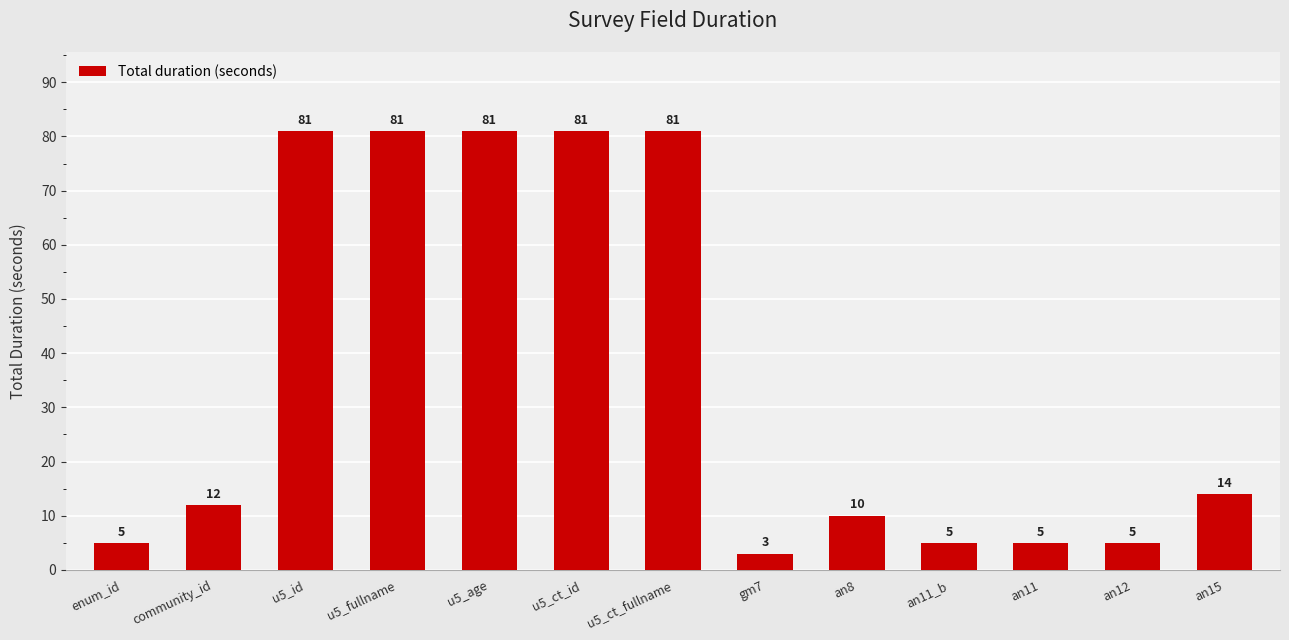

Read the value at u5_id.

81